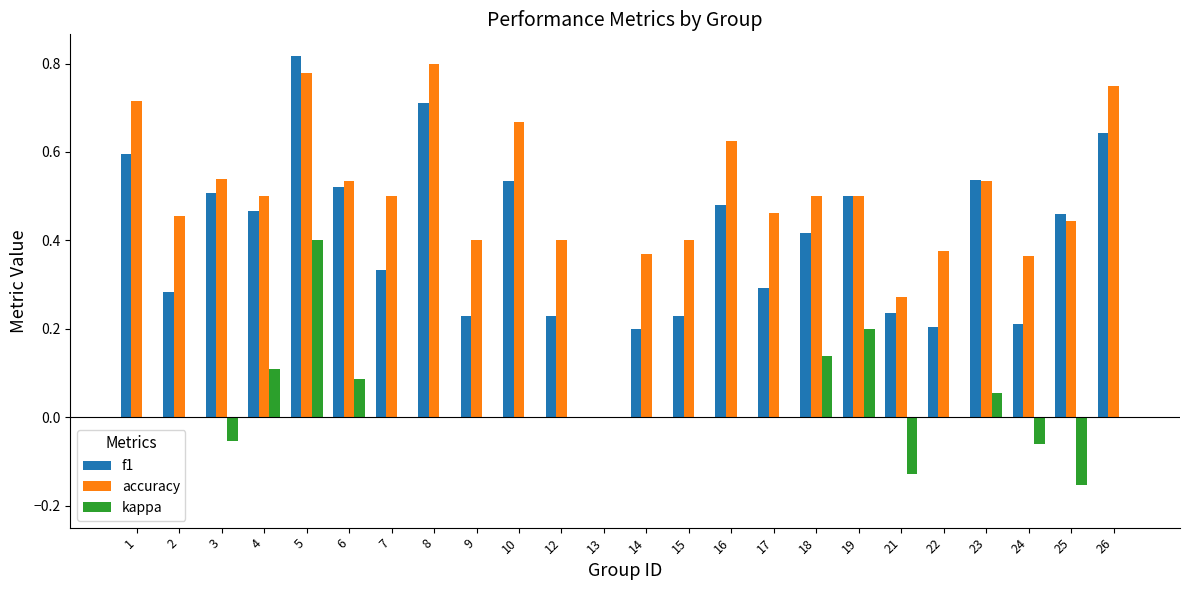

Which series has the widest spread of values?

f1